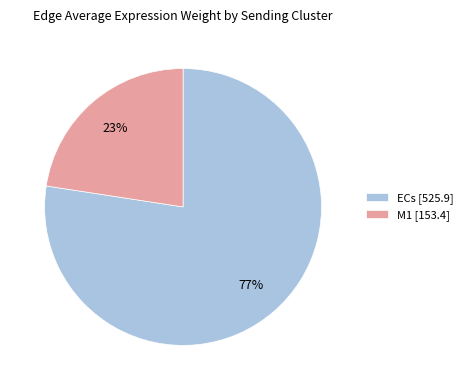

Is there a majority slice in this chart?

Yes